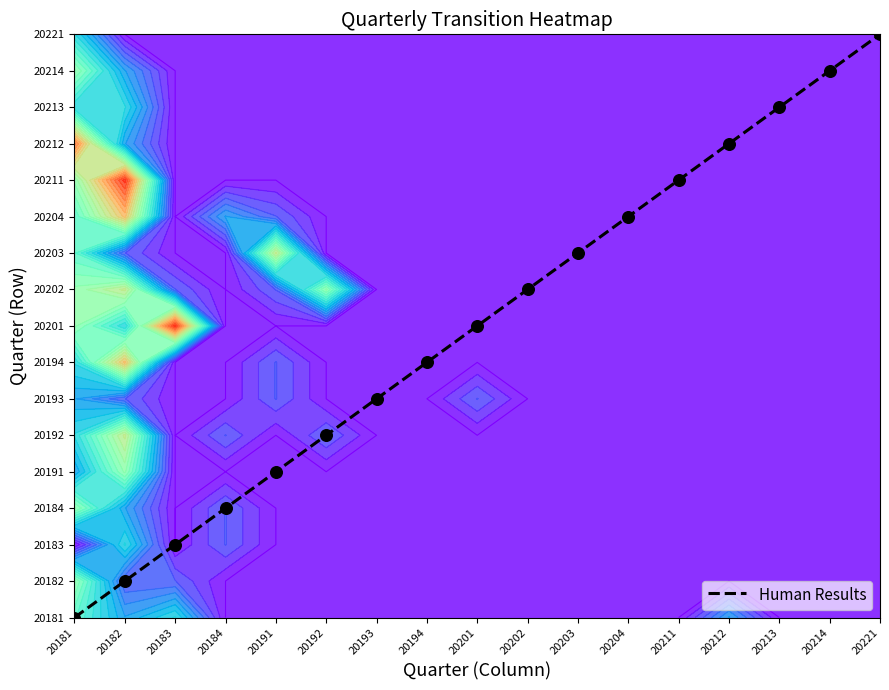

The value at 20182 is 1. True or false?

False